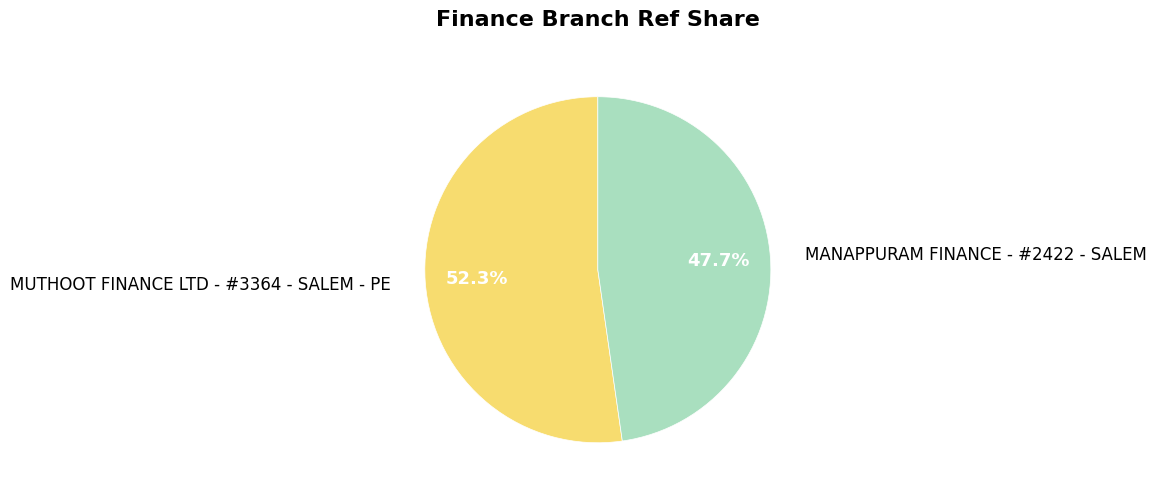

Which slice is the largest?

MUTHOOT FINANCE LTD - #3364 - SALEM - PE